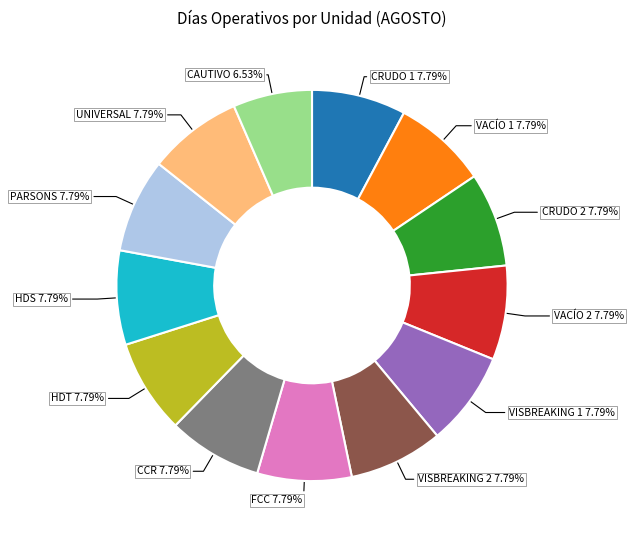

True or false: VISBREAKING 2 accounts for 18% of the total.

False